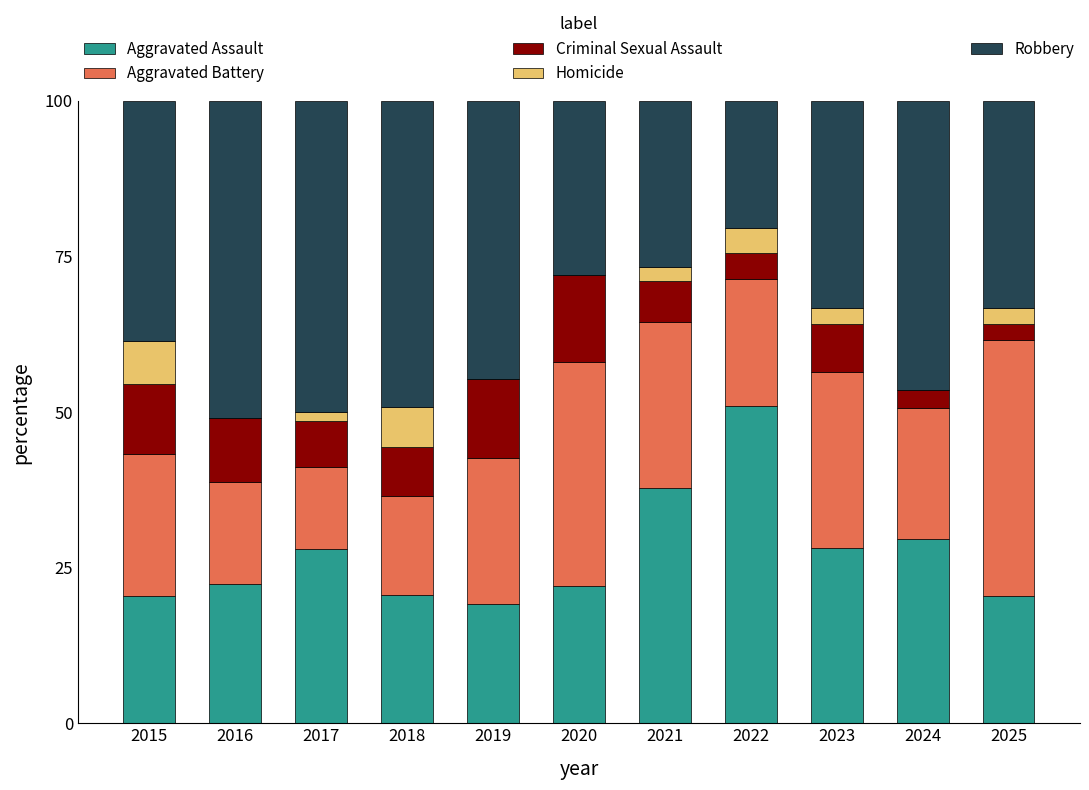

What is the maximum value for Aggravated Assault?

51.0